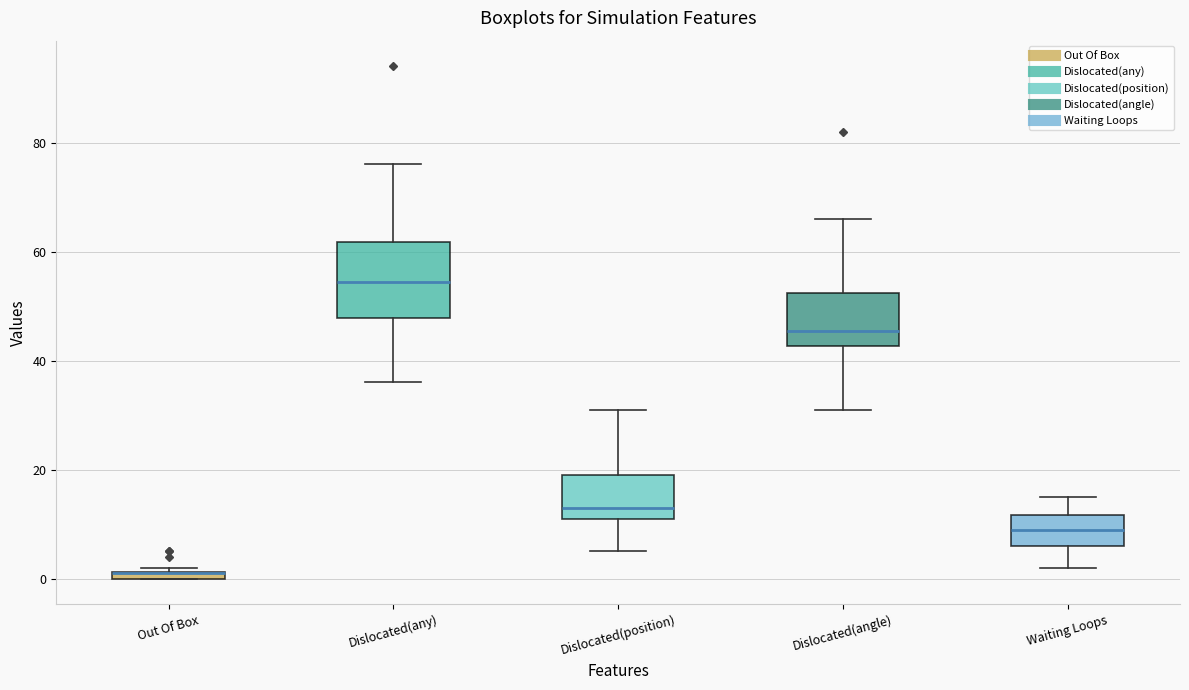

Where does the upper whisker of the box for Dislocated(position) end on the y-axis? The values are not printed on the chart, so give them approximately, as read against the axis.

32